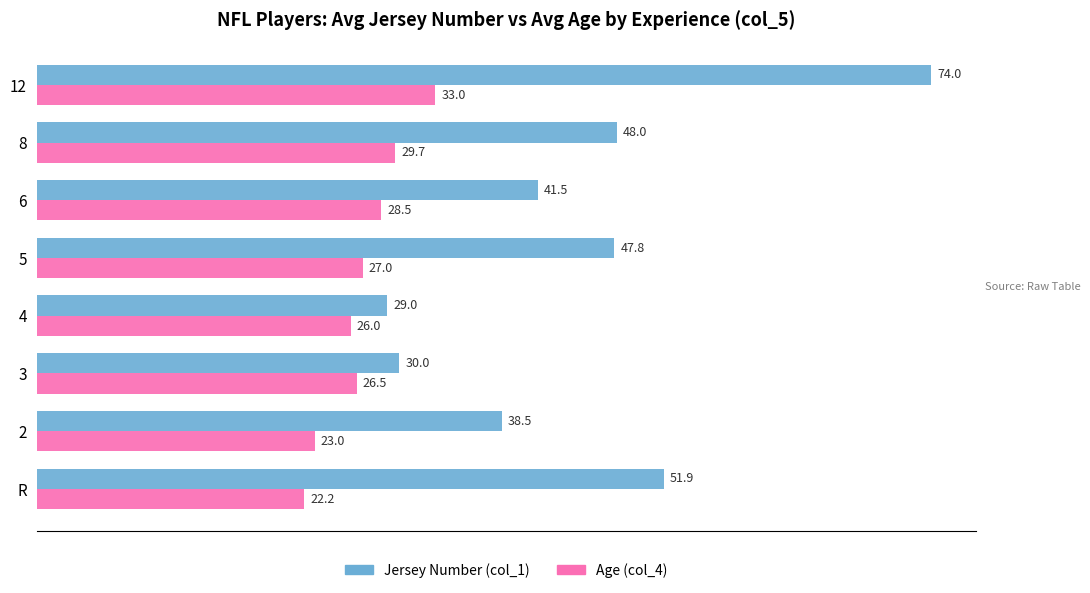

What is the smallest value displayed?

22.2